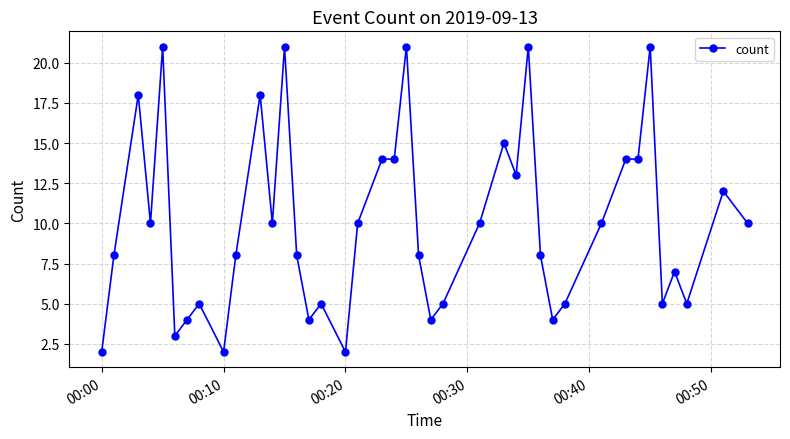

True or false: there are more than 1 points higher than both neighbors.

True